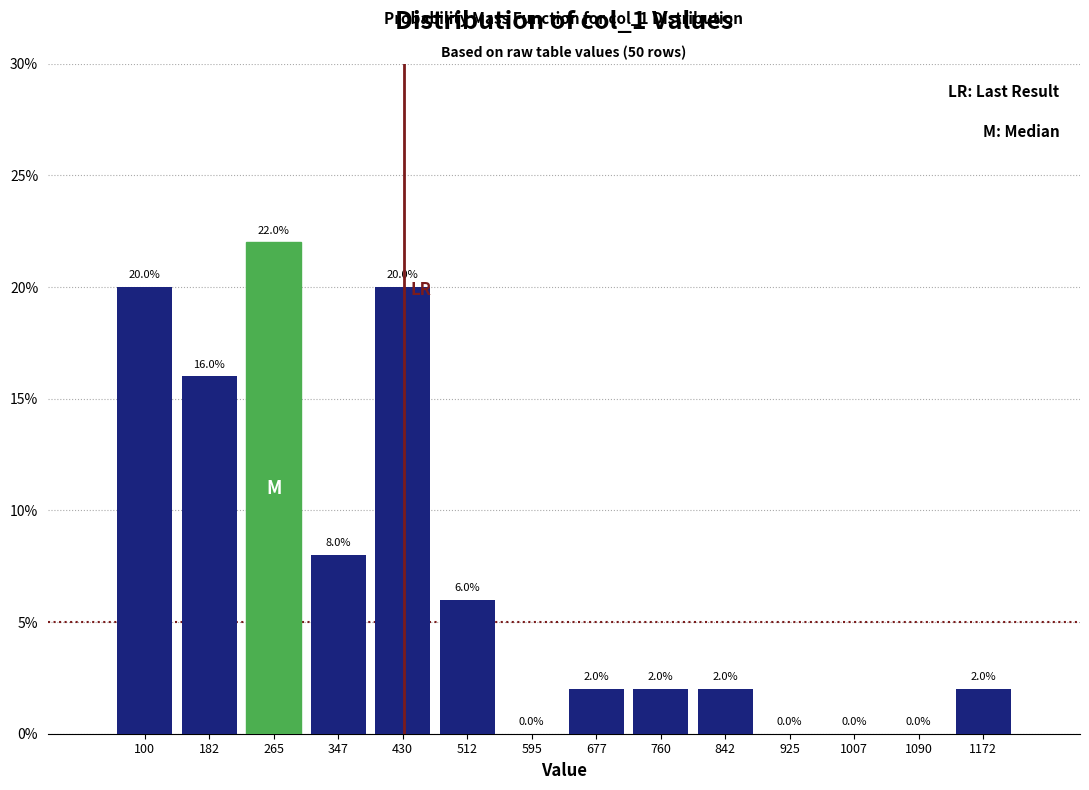

How tall is the bar that spans 140 to 220 on the x-axis? The bar edges are not printed on the chart, so give them approximately, as read against the axis.

16.0